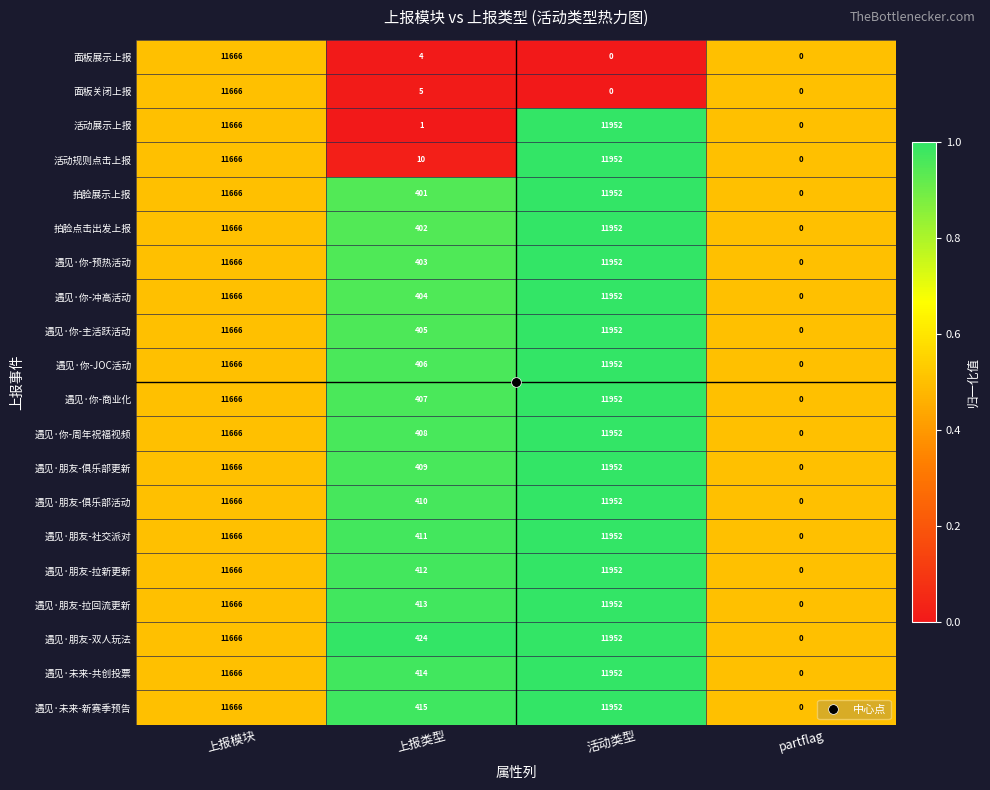

At which category is the sum across all series the highest?

上报模块